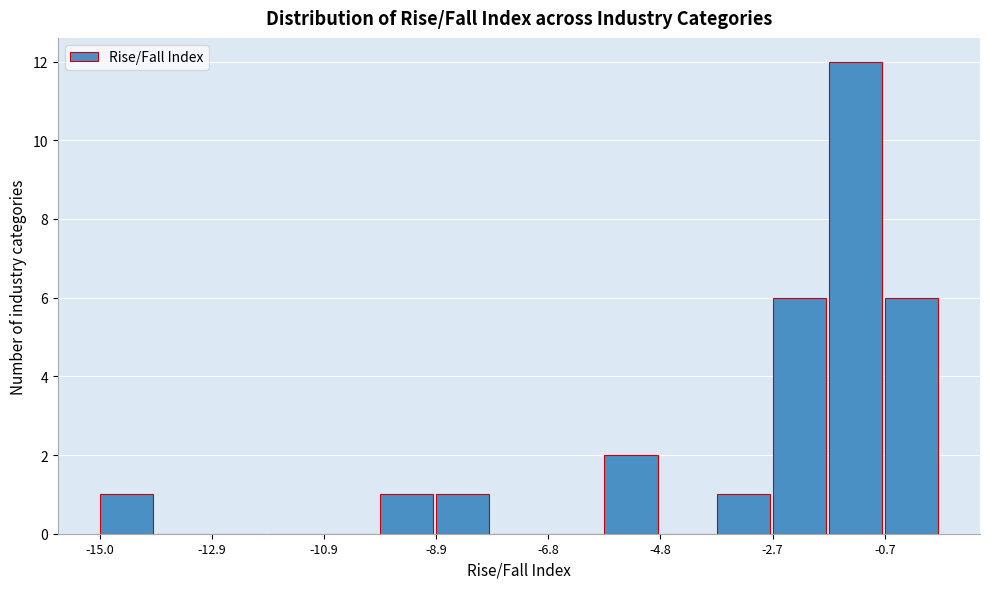

Read against the x-axis, roughly where is the centre of the tallest bar?

-1.0